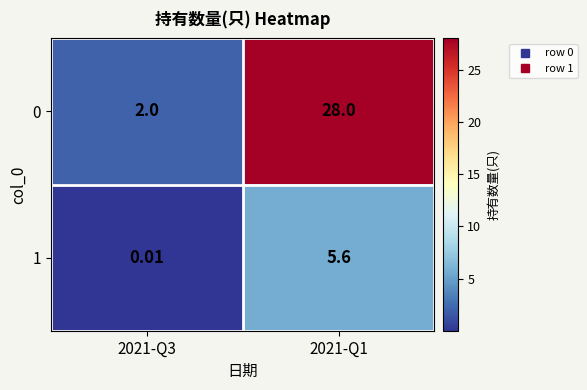

Is the value of 0 at 2021-Q1 greater than the value of 1 at 2021-Q3?

Yes